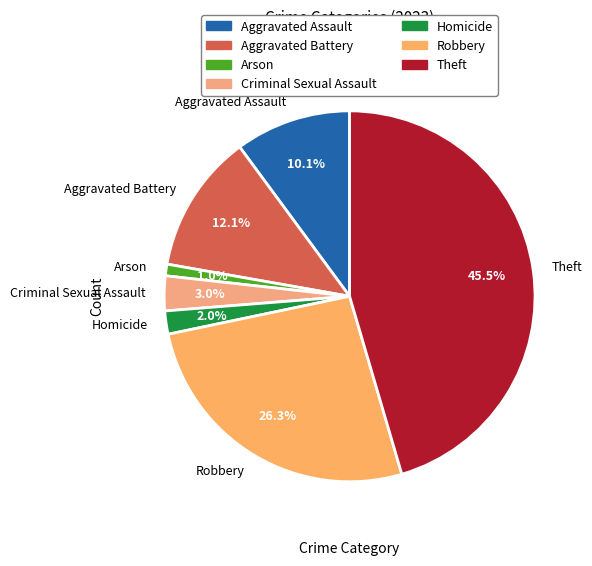

Between Homicide and Arson, which is larger?

Homicide